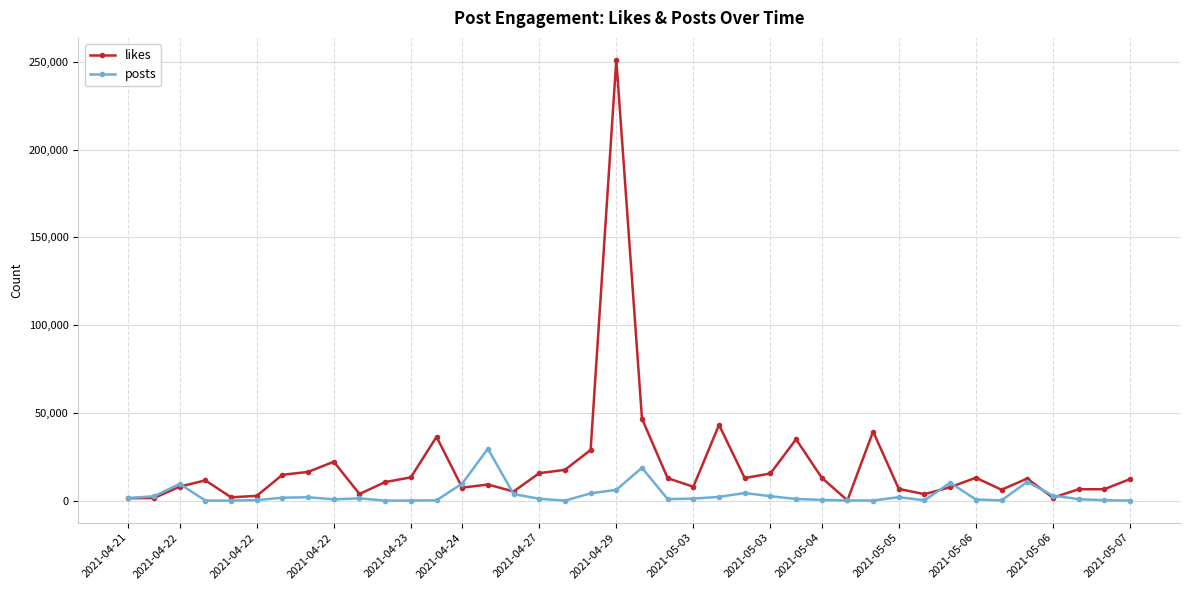

List the series in order of their peak value, lowest first.

posts, likes